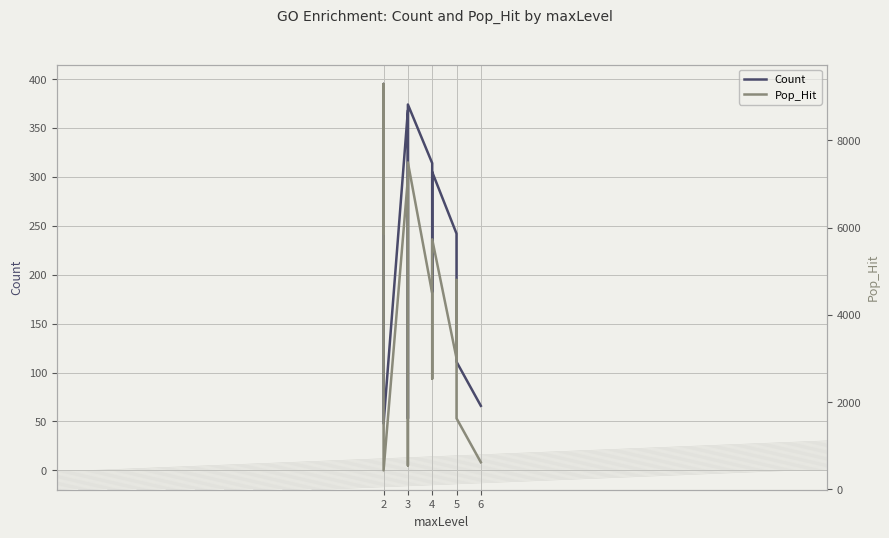

Rank the series by their average value, from lowest to highest.

Count, Pop_Hit